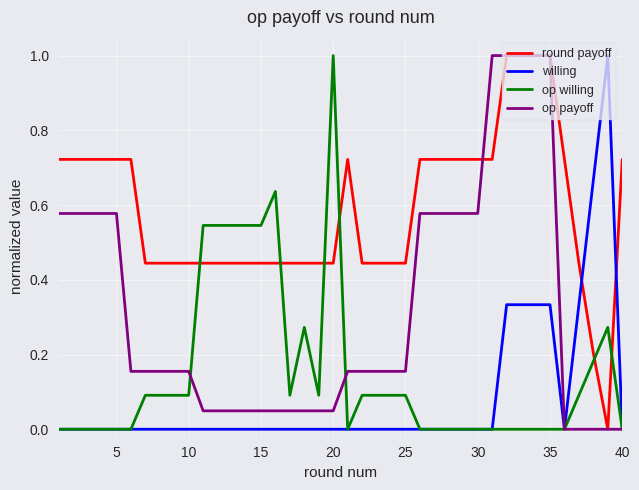

After their last crossing, which series has the higher values: op willing or round payoff?

round payoff